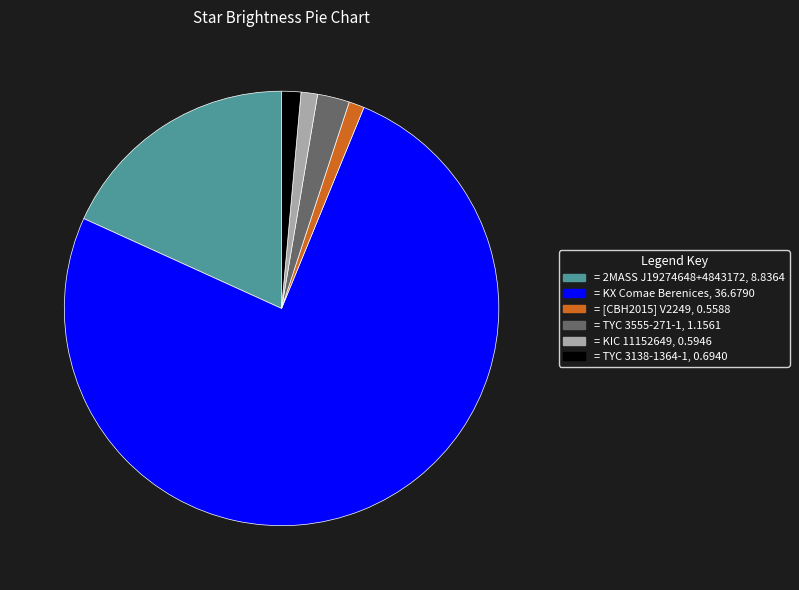

Is there any slice that represents more than half of the pie?

Yes